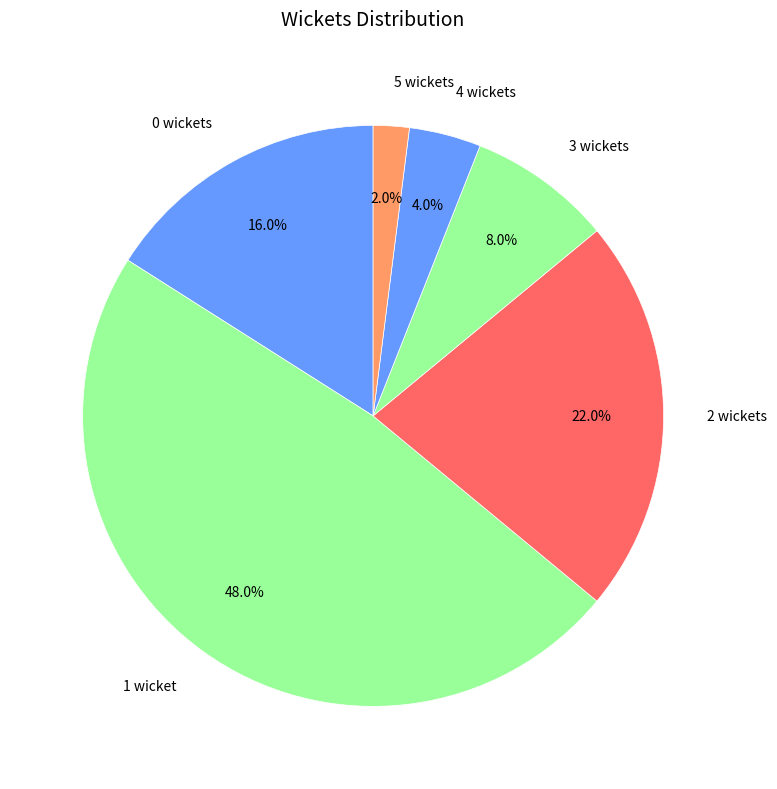

Between 5 wickets and 1 wicket, which is larger?

1 wicket